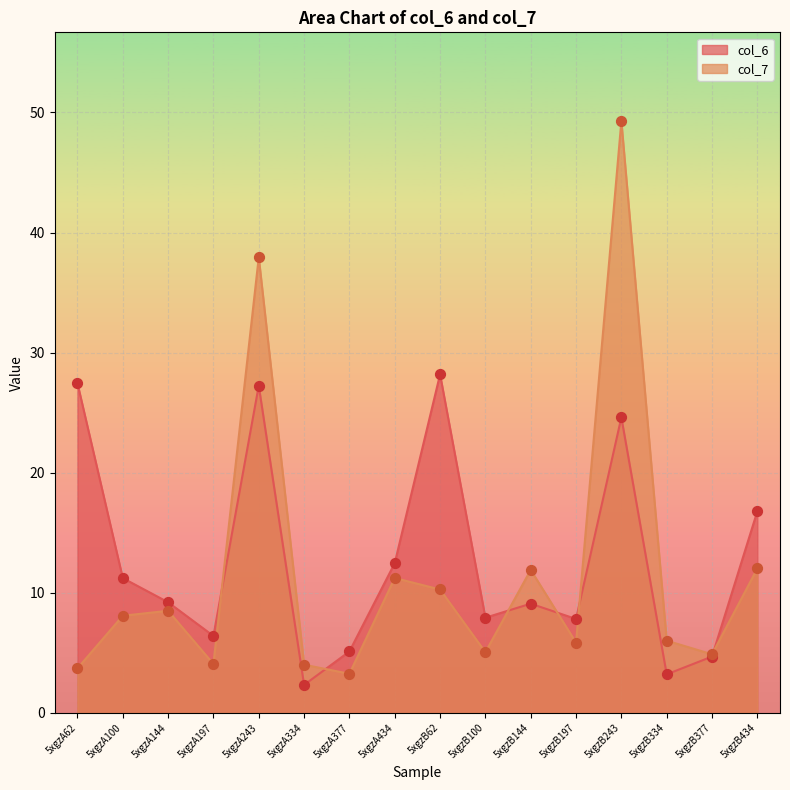

Which series reaches the minimum Y coordinate?

col_6